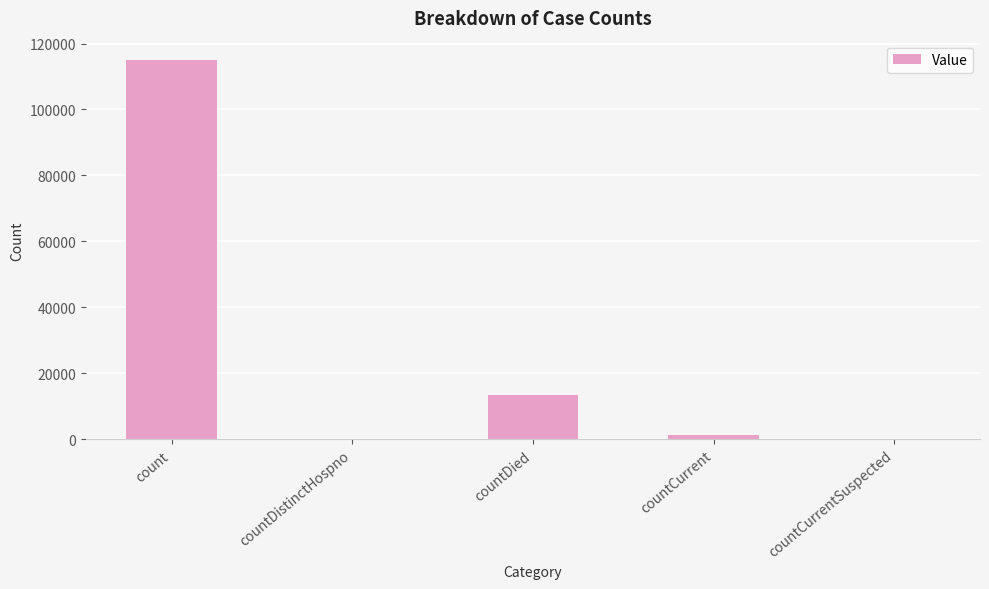

The chart shows a value of 27554 at count. True or false?

False